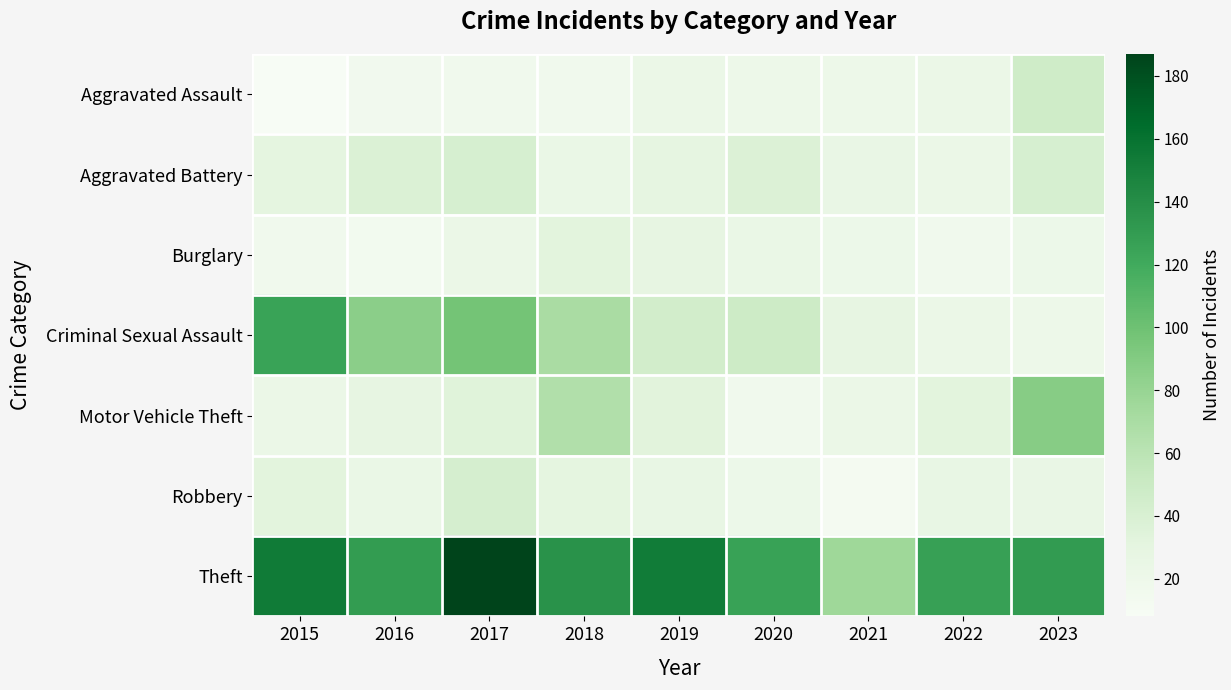

Which series has the largest total across all categories?

Theft